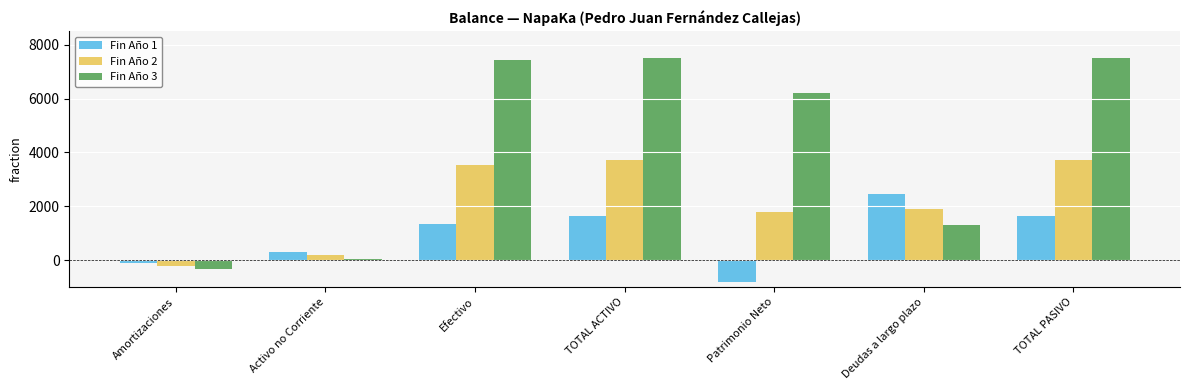

How many negative values does the Fin Año 1 series have?

2